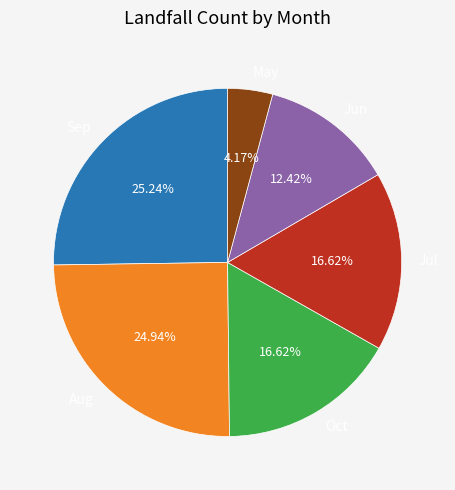

Does any single category account for the majority?

No